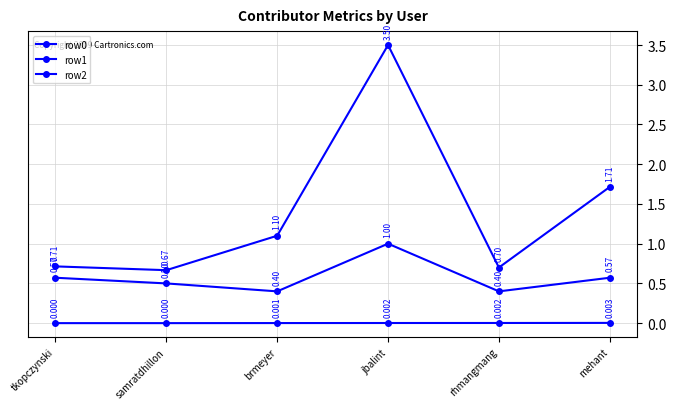

Count the number of categories in the chart.

6